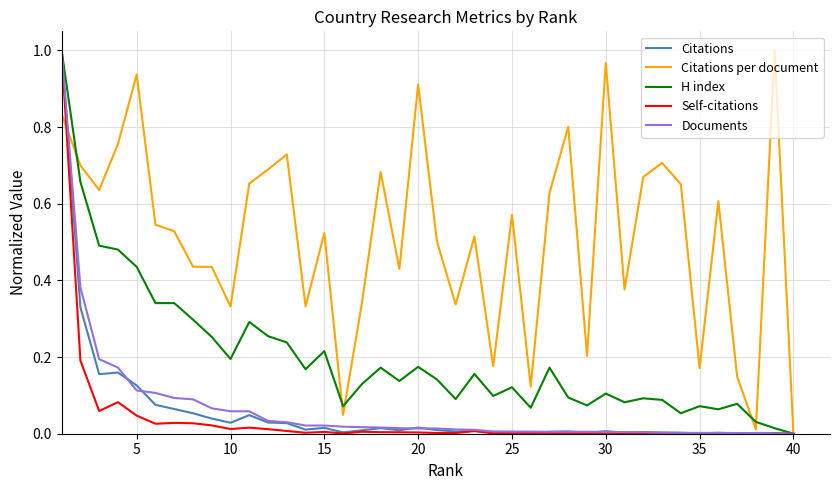

Which series has the largest total across all categories?

Citations per document